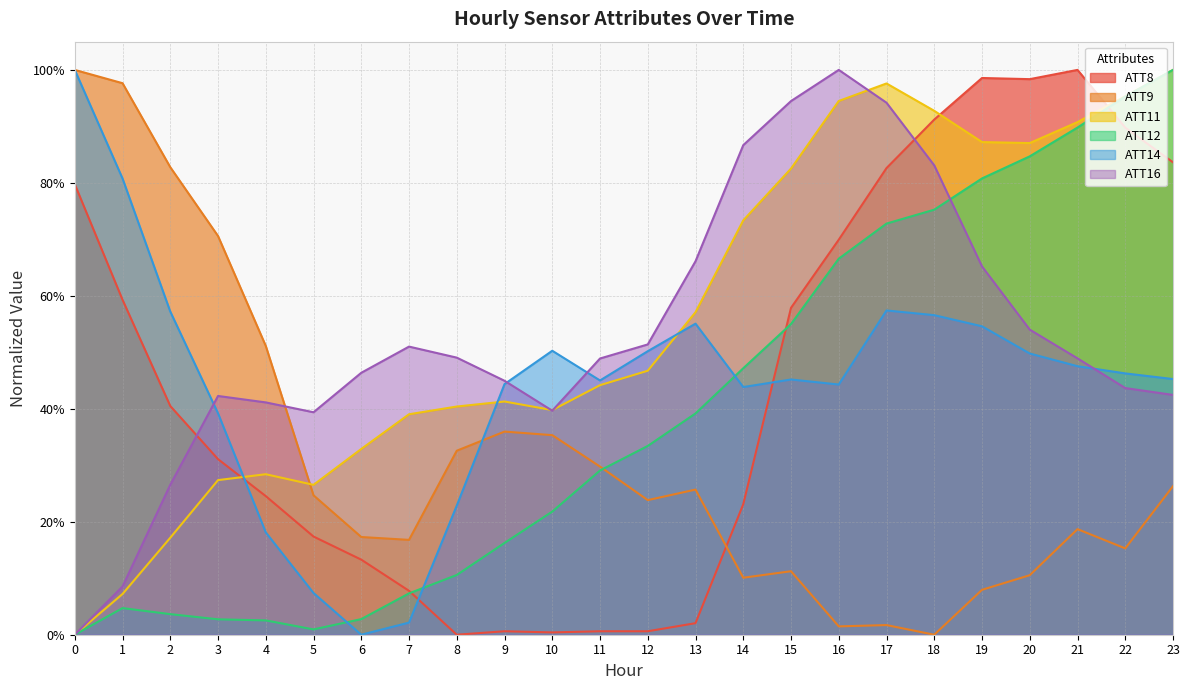

What is the difference between the maximum and minimum values in the ATT14 series?

1.0